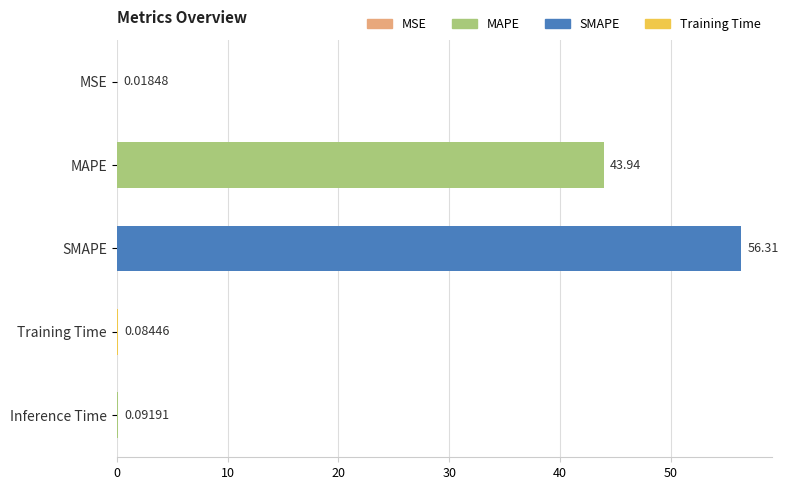

What is the sum of all values?

100.4